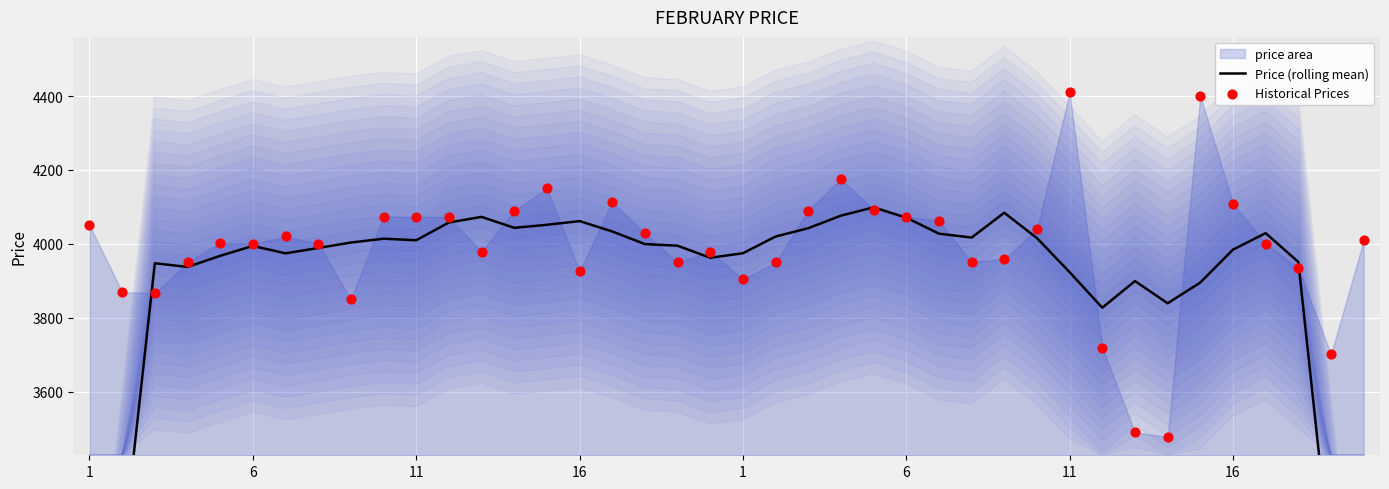

Which series has the largest total across all categories?

Historical Prices